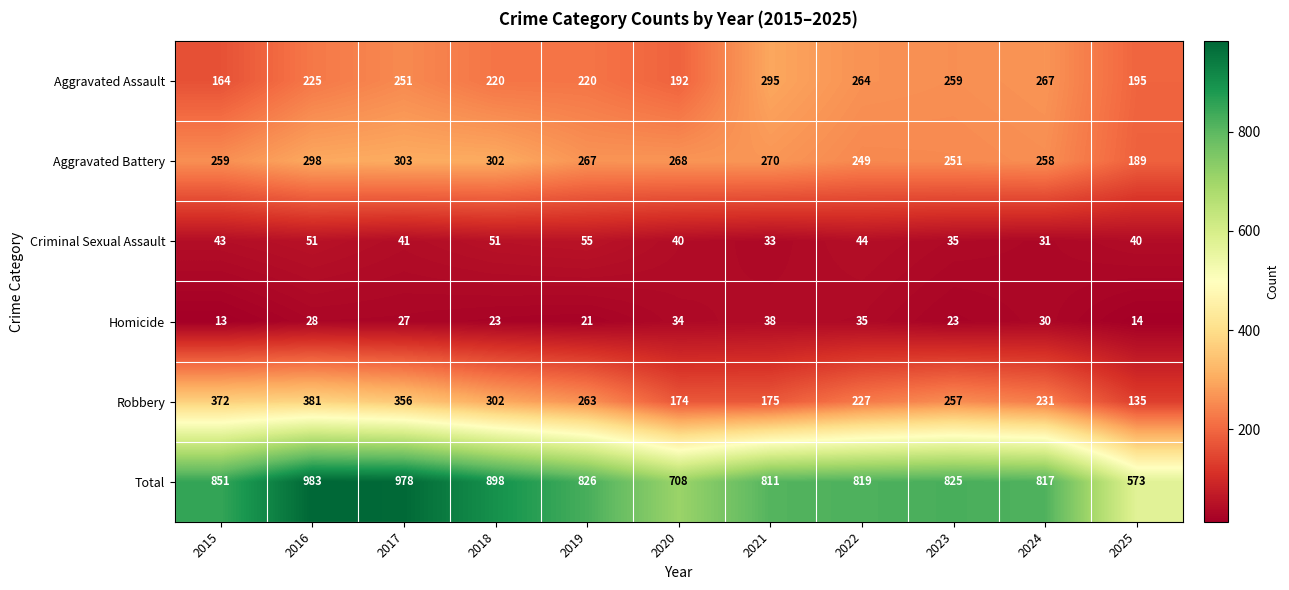

At which label does Aggravated Battery reach its minimum?

2025